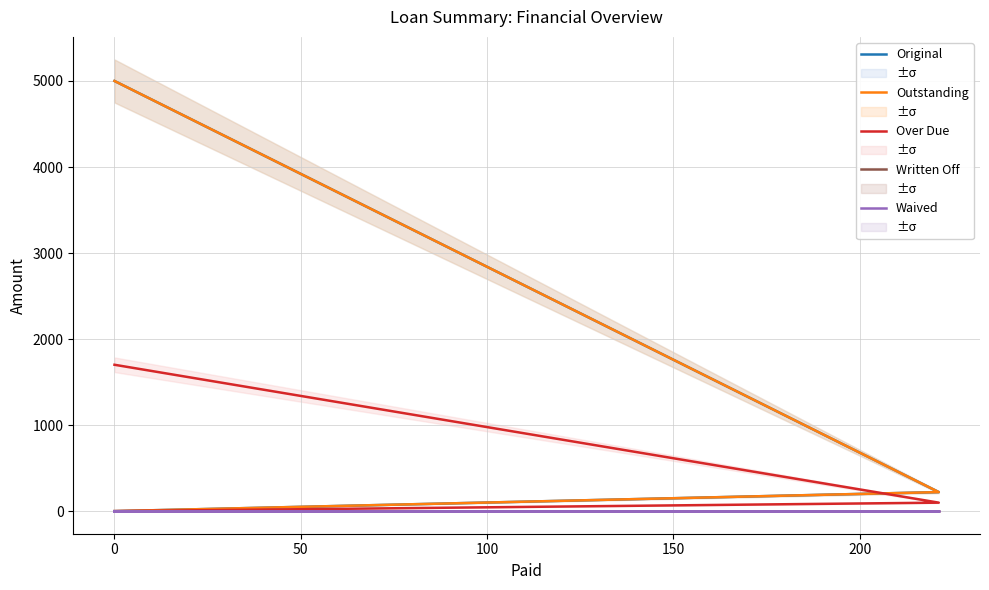

At how many categories does at least one series exceed 32?

2